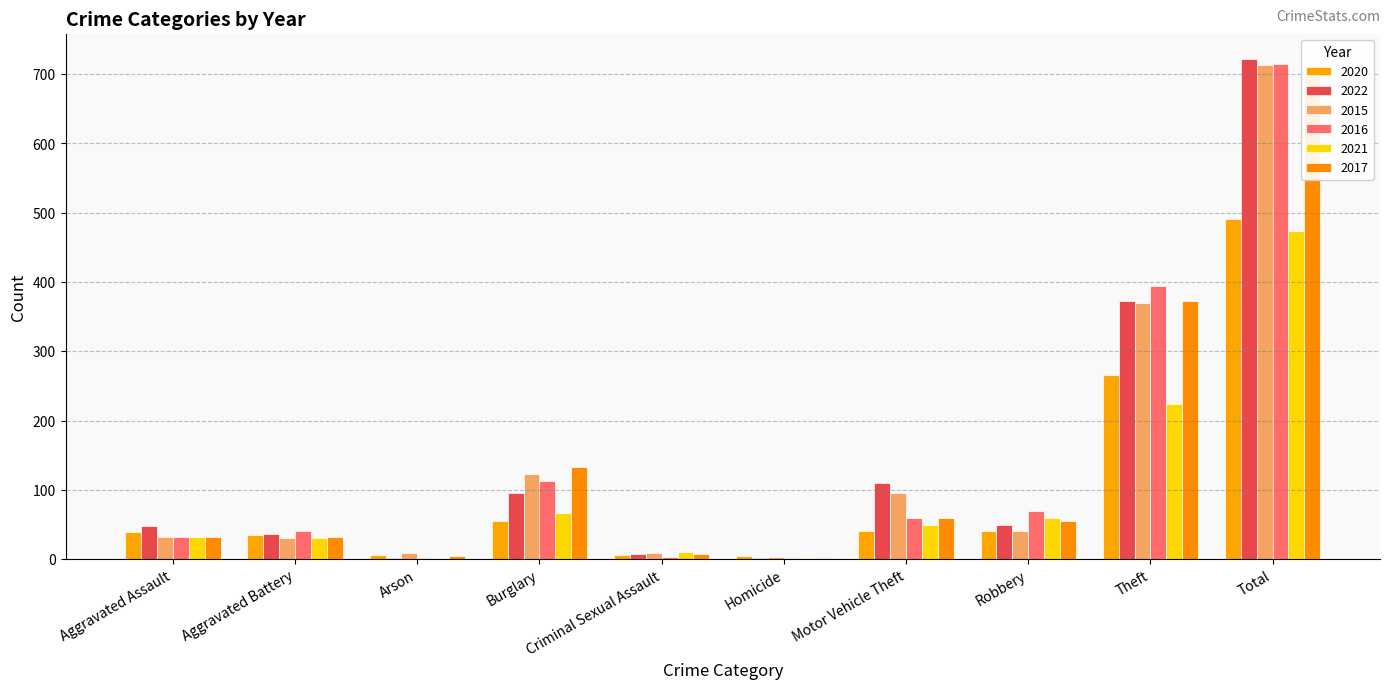

What is the maximum value for 2016?

714